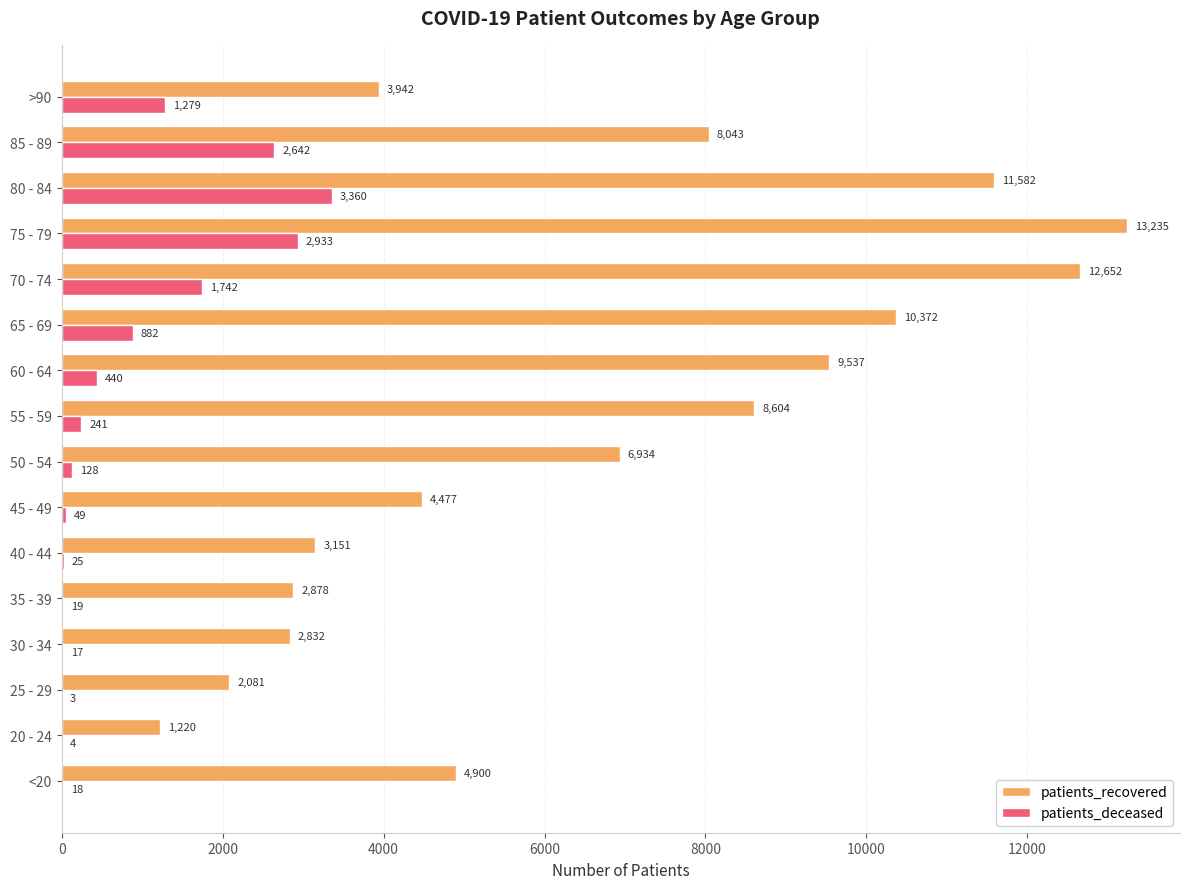

Which series has the largest total across all categories?

patients_recovered